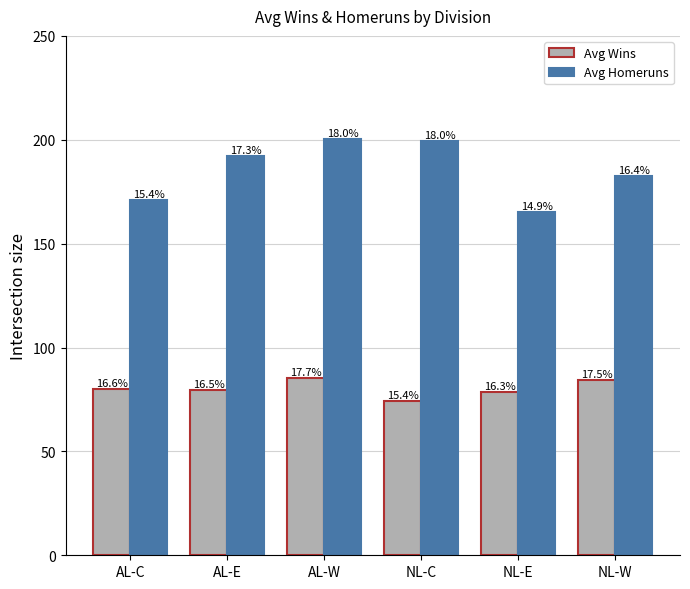

What is the total value across all series at AL-C?

250.9